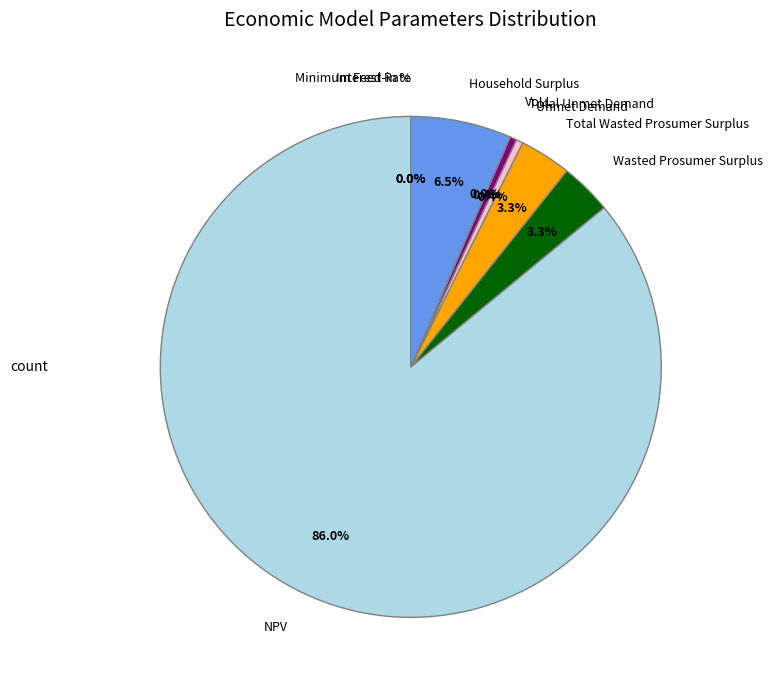

Is it true that Unmet Demand is 1% of the pie?

False